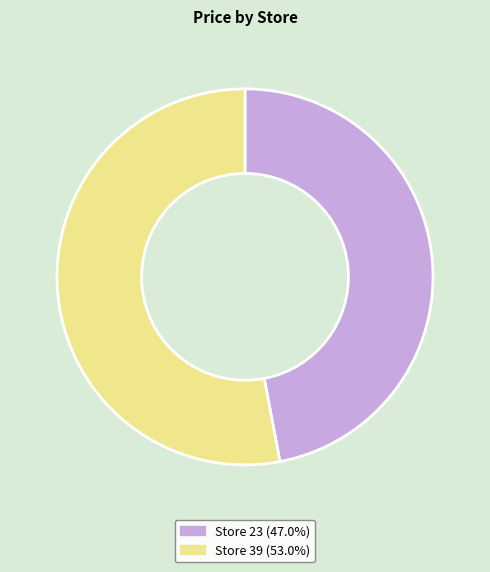

Do Store 23 (47.0%) and Store 39 (53.0%) together represent more than half of the pie?

Yes